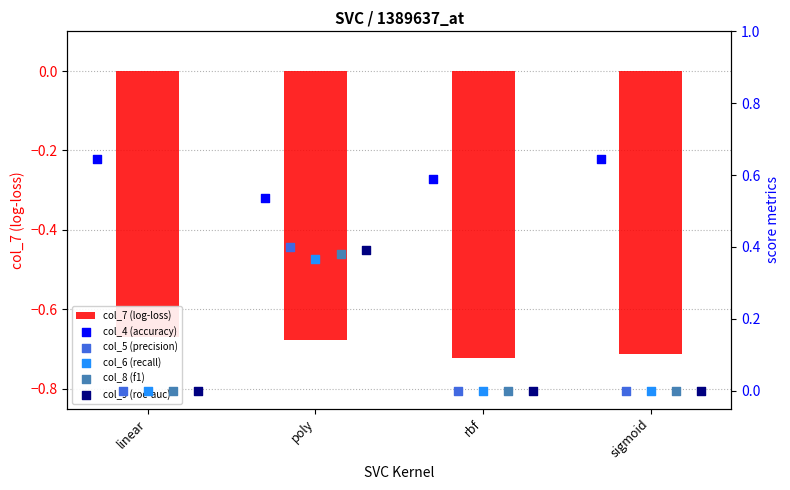

What is the total value across all series at poly?

1.4